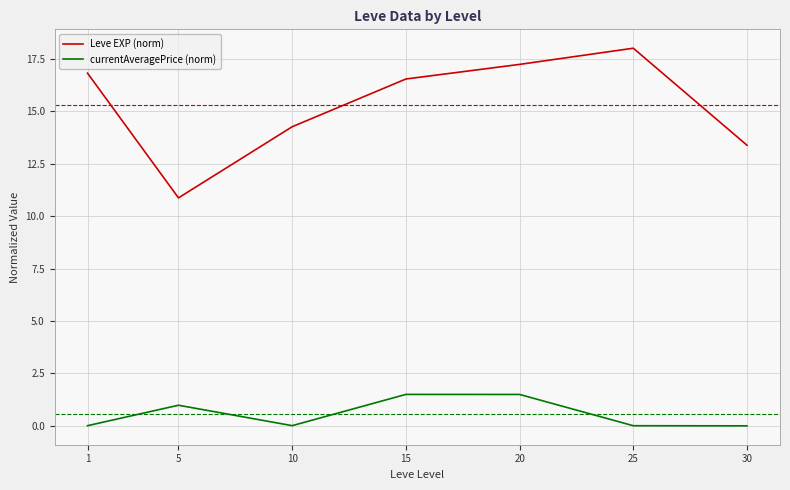

Is the value of Leve EXP (norm) at 30 greater than the value of currentAveragePrice (norm) at 15?

Yes